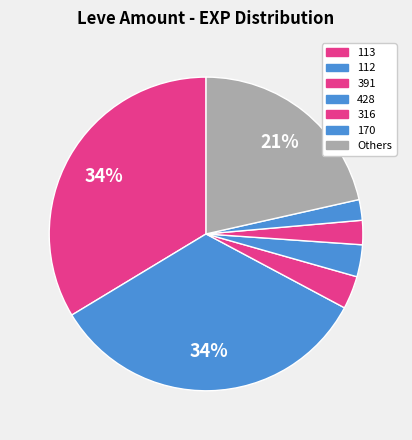

How many segments does this pie chart have?

7